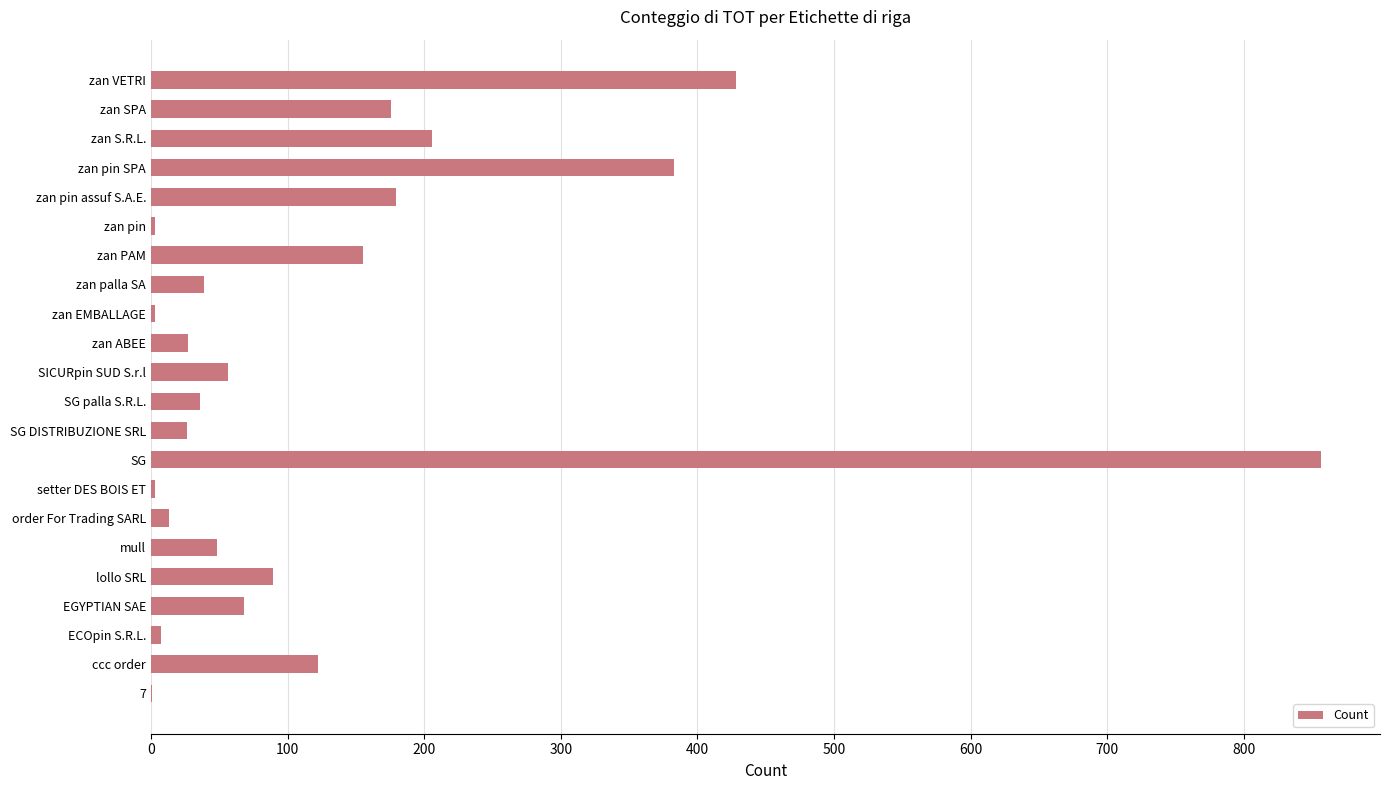

Approximately how many times larger is the value at zan palla SA compared to mull?

0.8